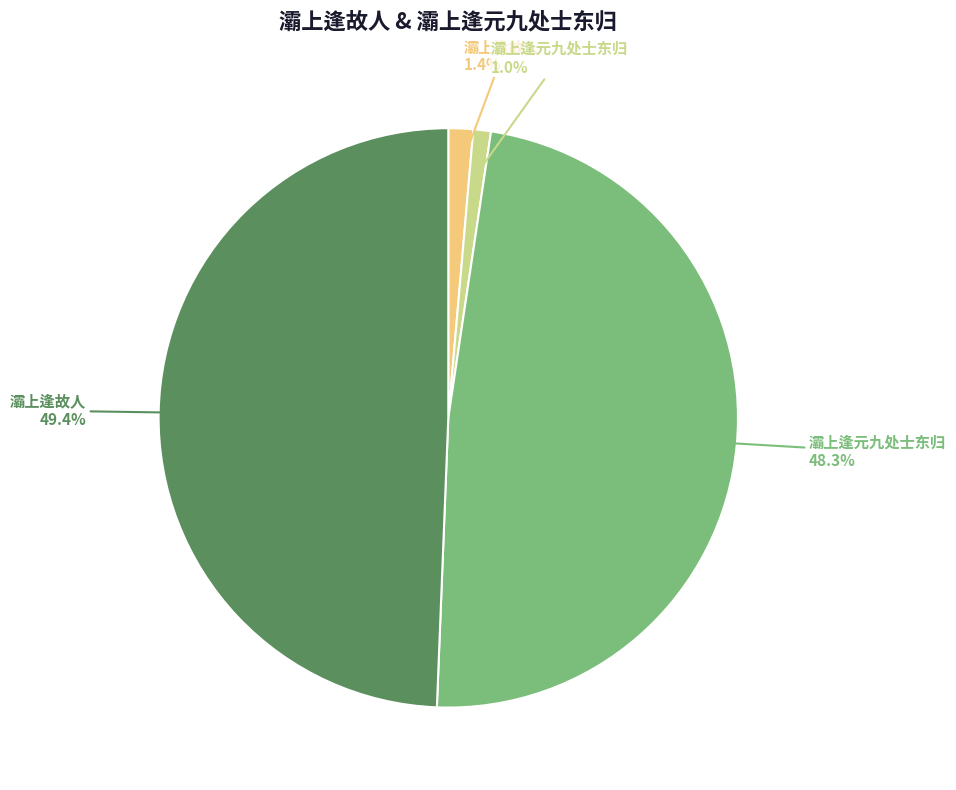

Is there any slice that represents more than half of the pie?

No